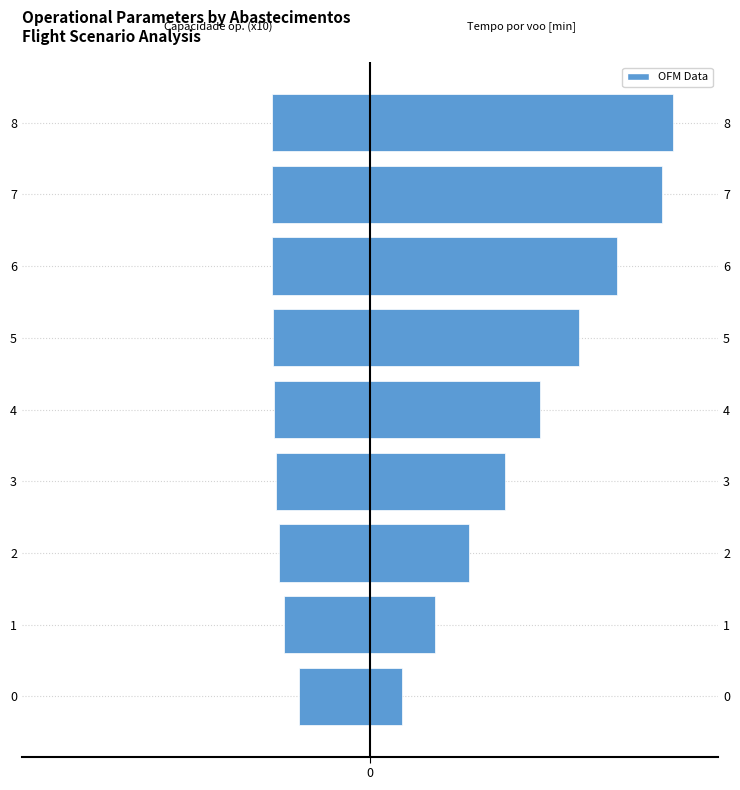

The value of Tempo por voo [min] at 5 is 86.0. True or false?

False